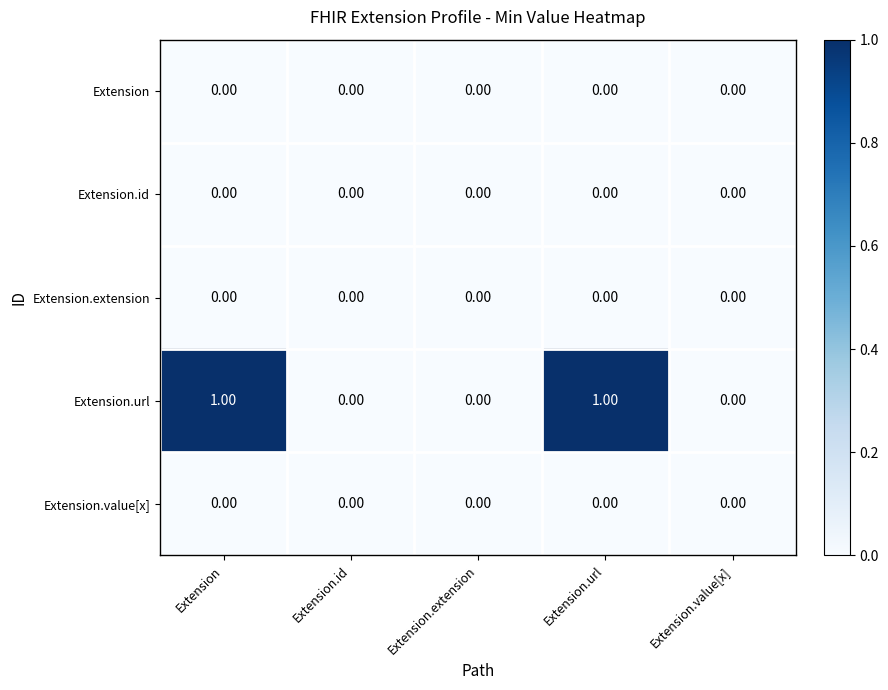

Between Extension.url and Extension.value[x], which series saw the biggest shift?

Extension.url